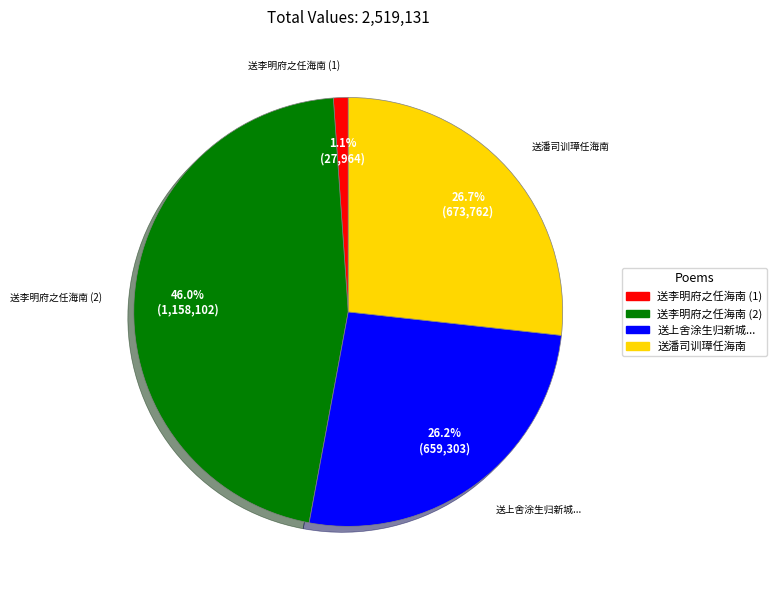

Is there any slice that represents more than half of the pie?

No